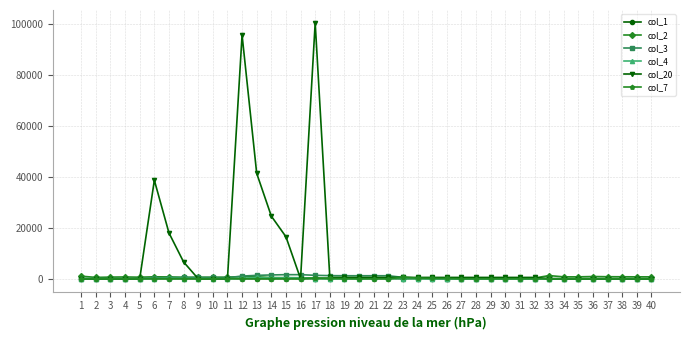

At which label is col_20 closest to 50262?

13